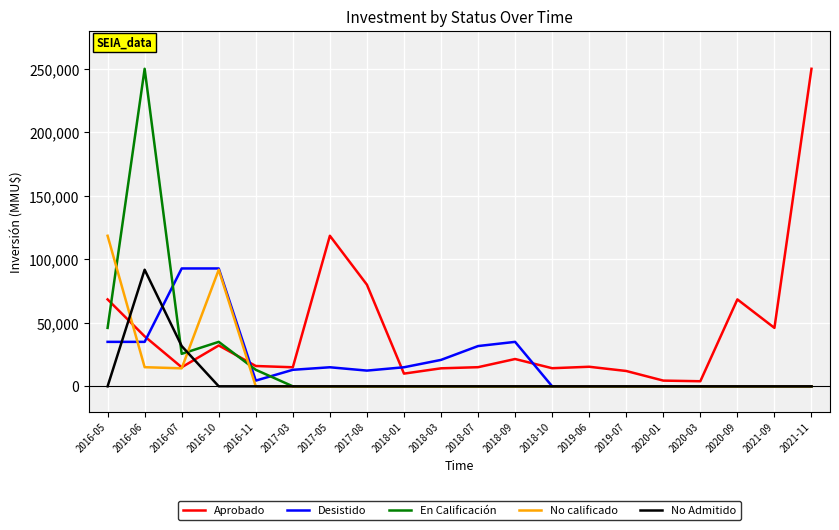

Where do No calificado and Desistido first cross each other?

2016-05 and 2016-06